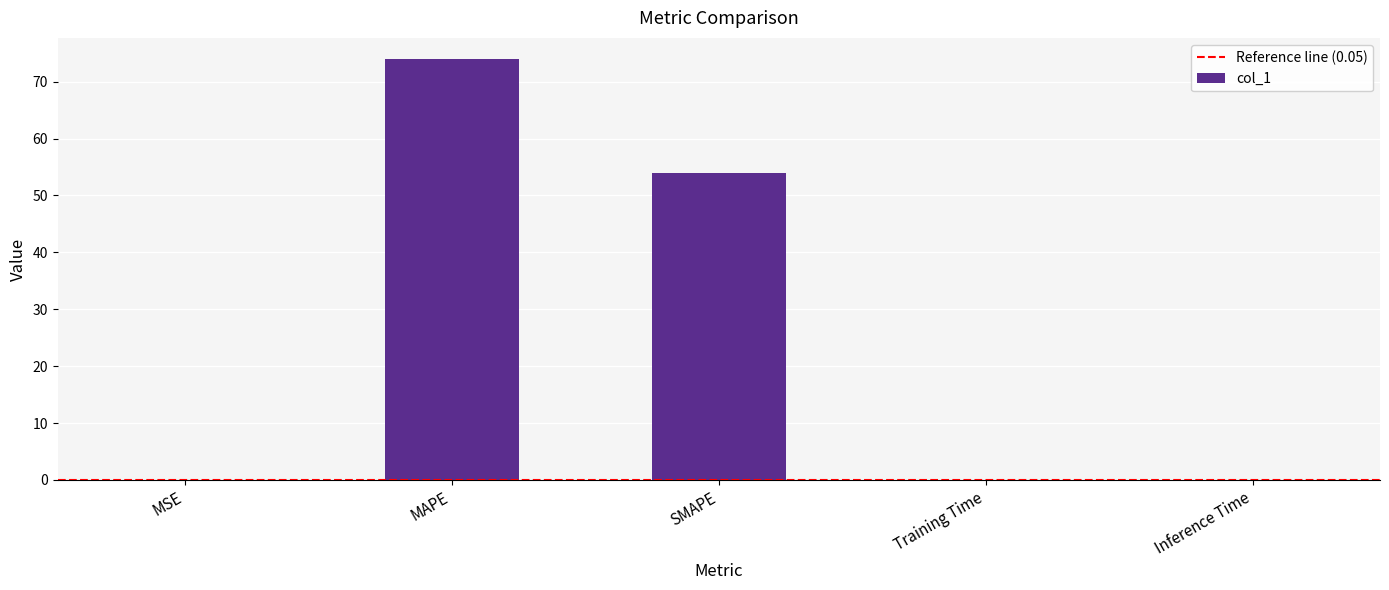

Does the chart contain stacked bars?

No